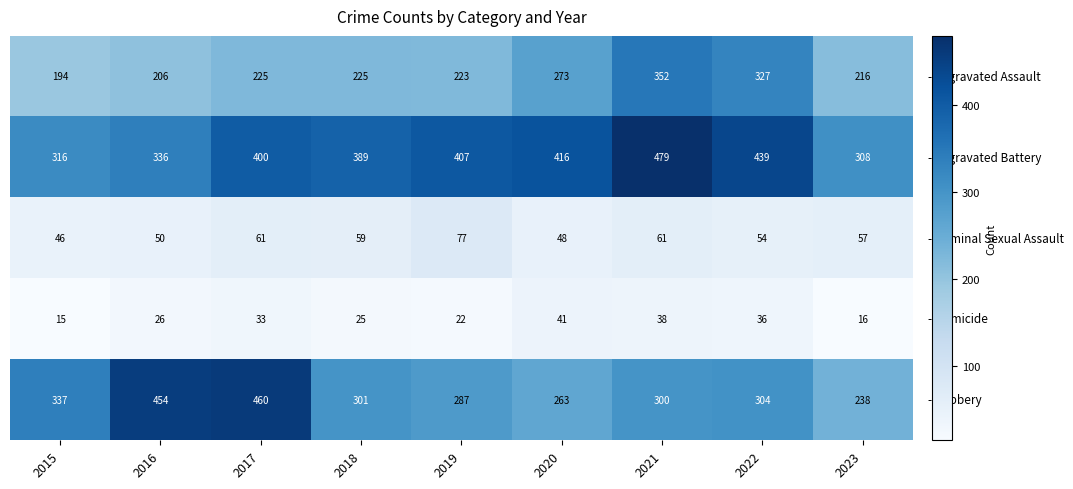

What is the spread (max minus min) of values at 2017?

427